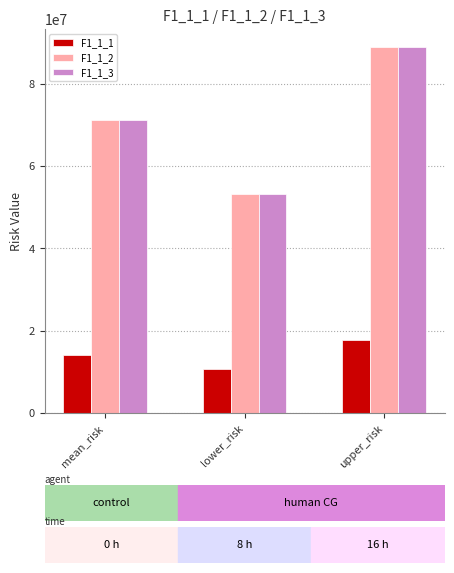

The F1_1_2 series shows 17036912.8 at lower_risk. True or false?

False